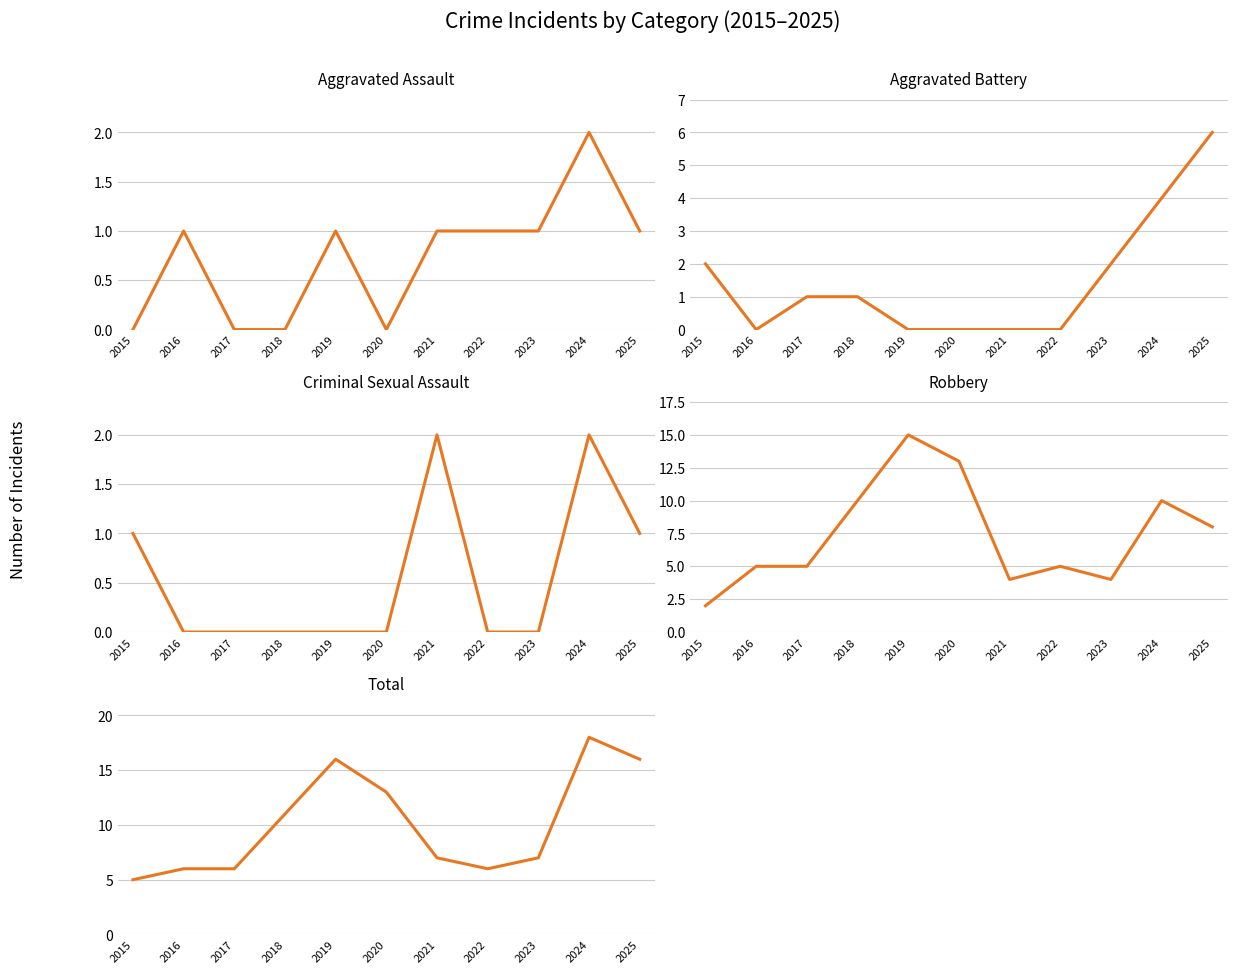

How many positive values does the Criminal Sexual Assault series have?

4